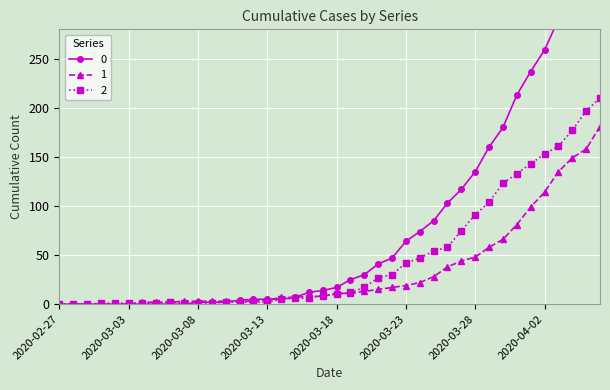

The 0 series shows 9 at 2020-03-13. True or false?

False